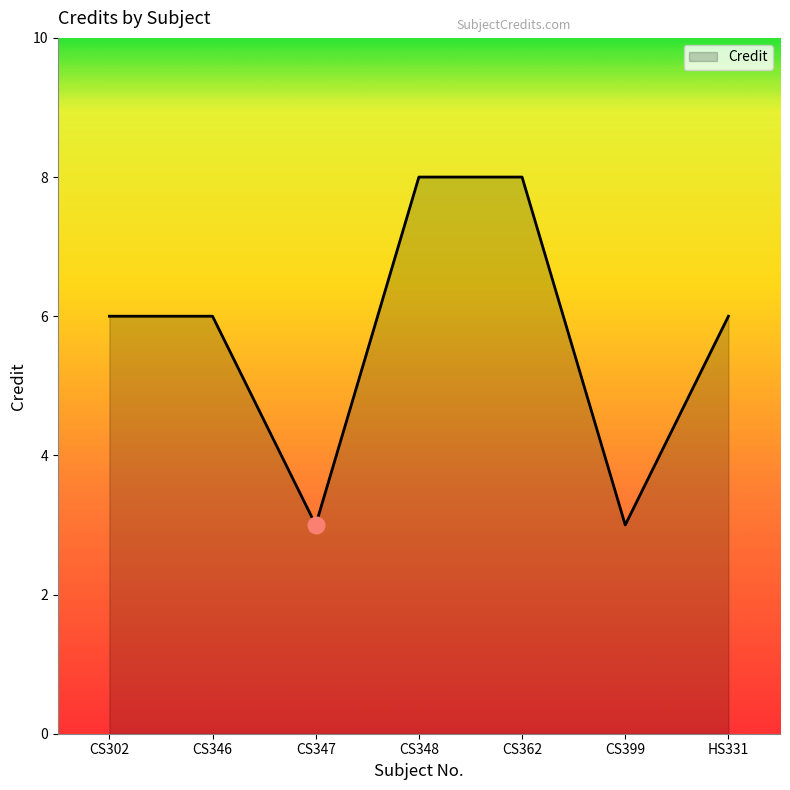

What is the average value?

6